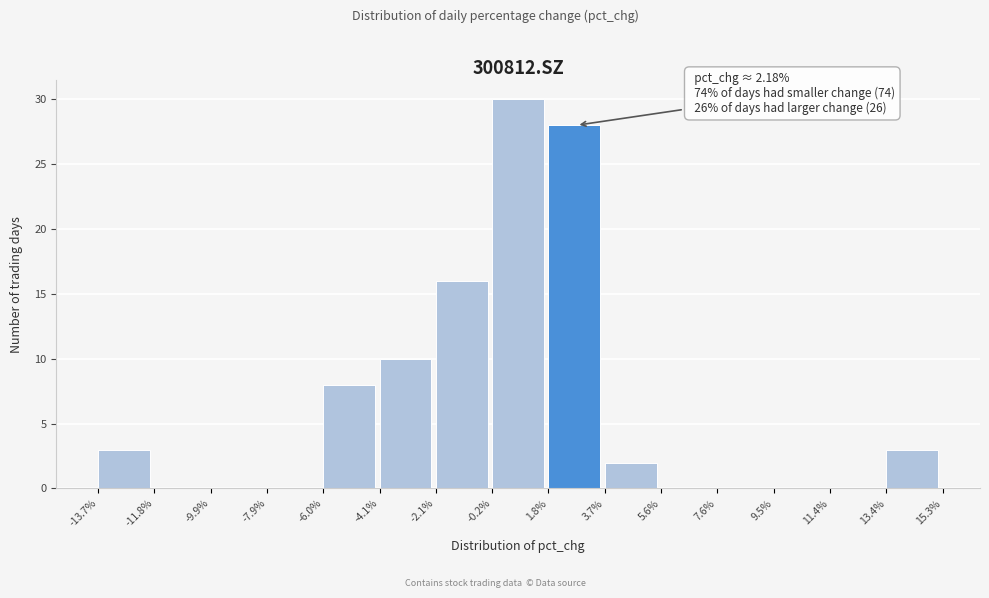

Which range on the x-axis has the tallest bar?

-0.2% to 1.8%